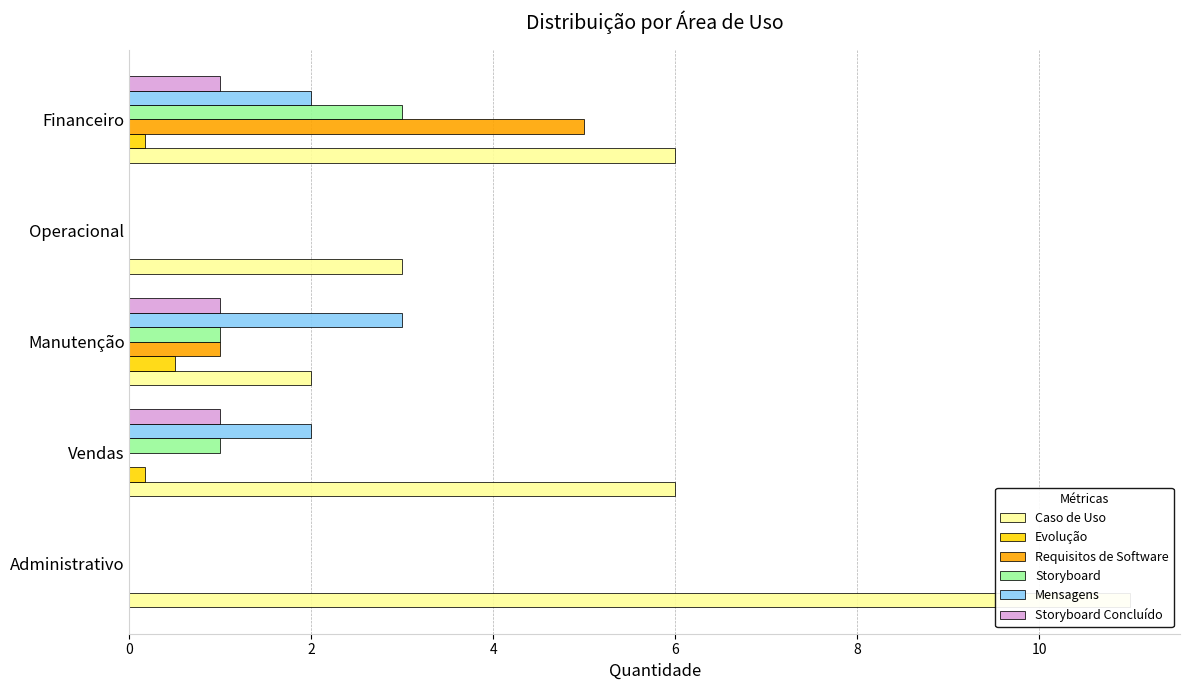

How many data points in Caso de Uso are above 6?

1